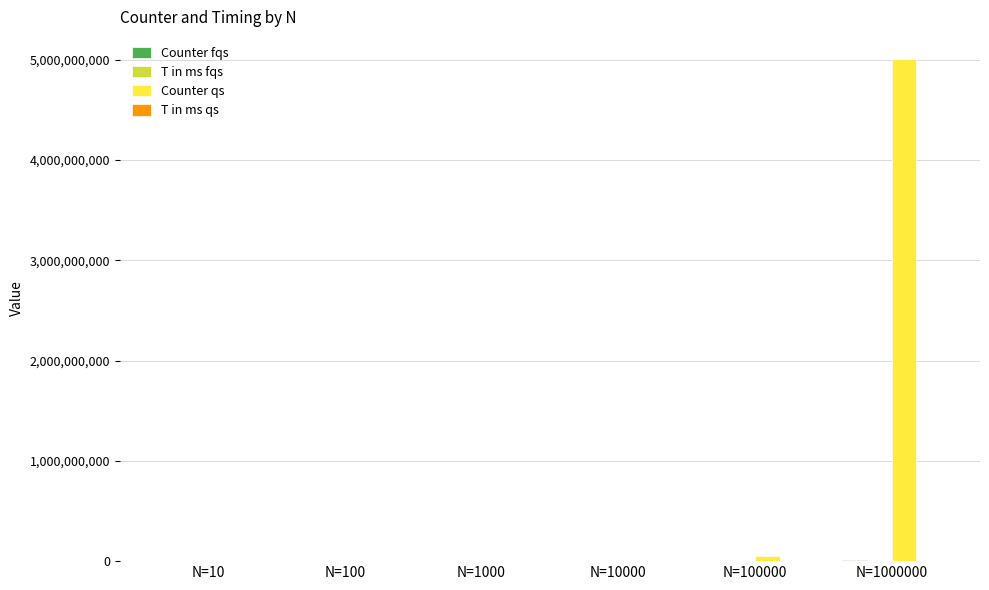

What is the greatest value displayed?

5006154302